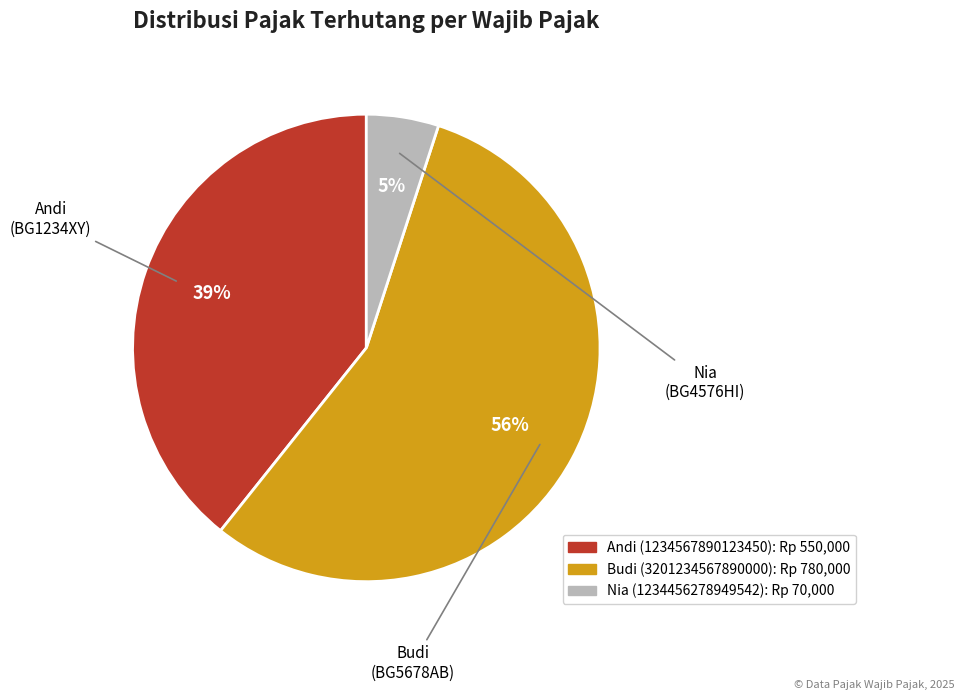

Which category has the biggest portion of the pie?

Budi (3201234567890000)